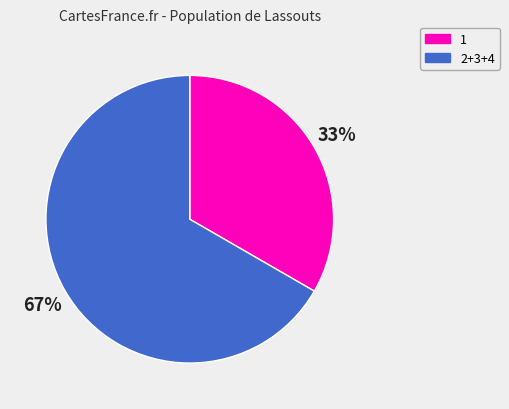

To the nearest percent, what is the combined percentage of 2+3+4 and 1?

100%